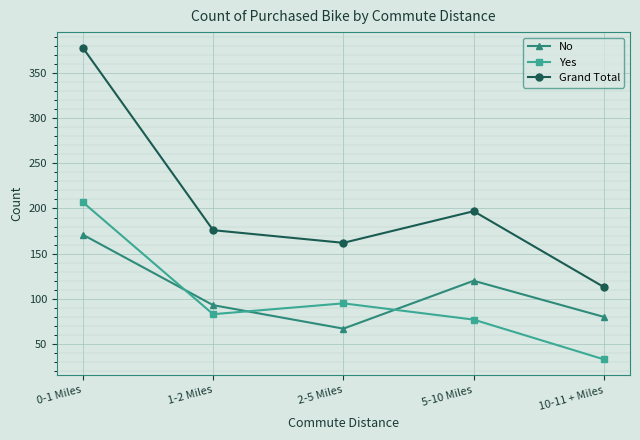

What is the sum of the Grand Total values at 5-10 Miles and 0-1 Miles?

575